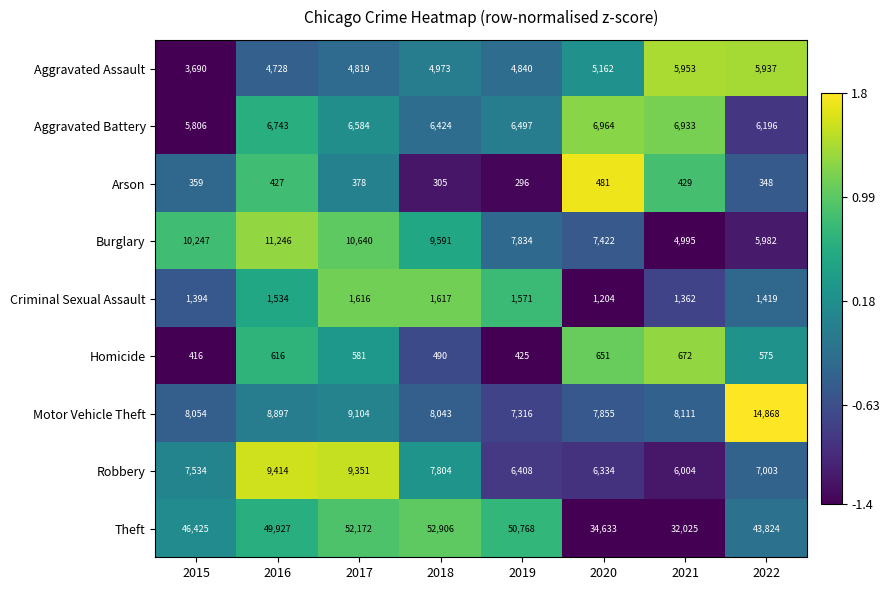

Which series has the largest range (max minus min)?

Theft